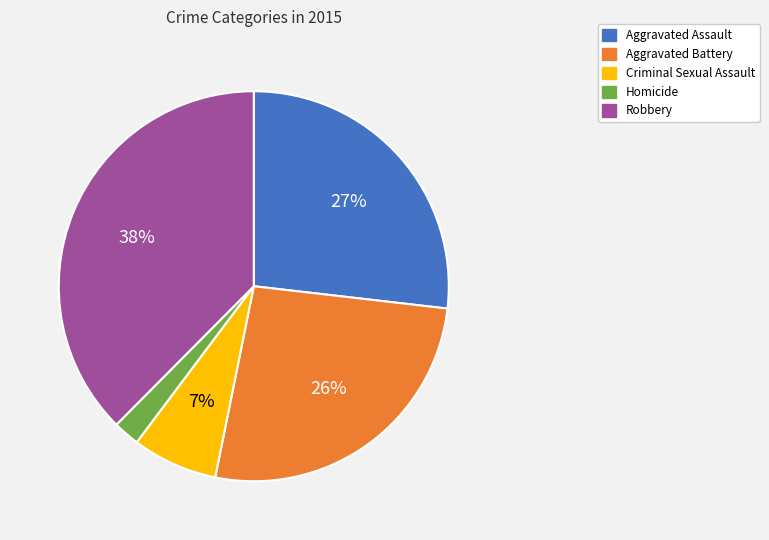

True or false: Aggravated Battery accounts for 32% of the total.

False